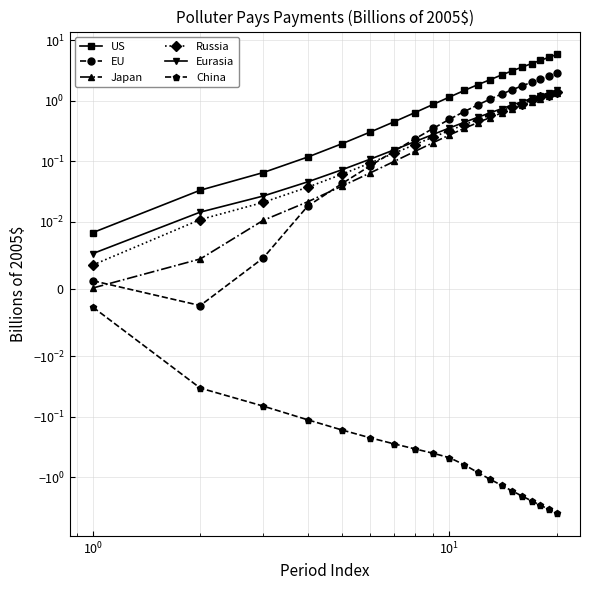

What is the average value of the China series?

-1.1